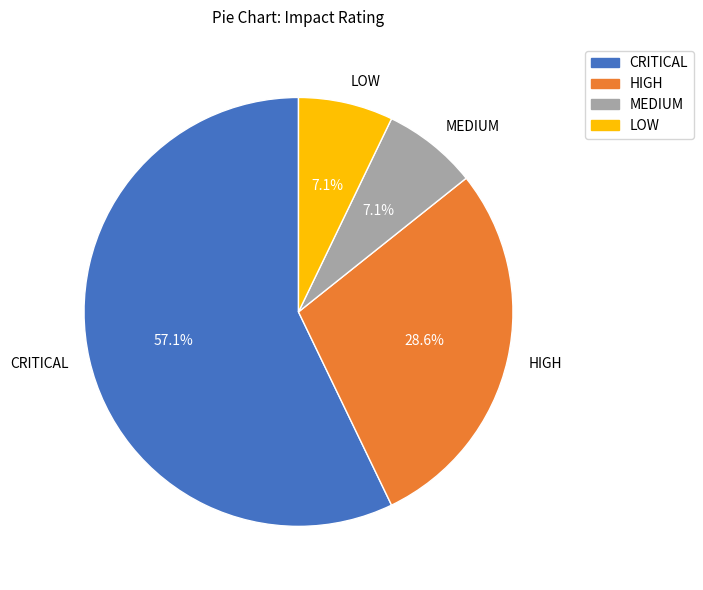

To the nearest percent, what is the average slice percentage?

25%